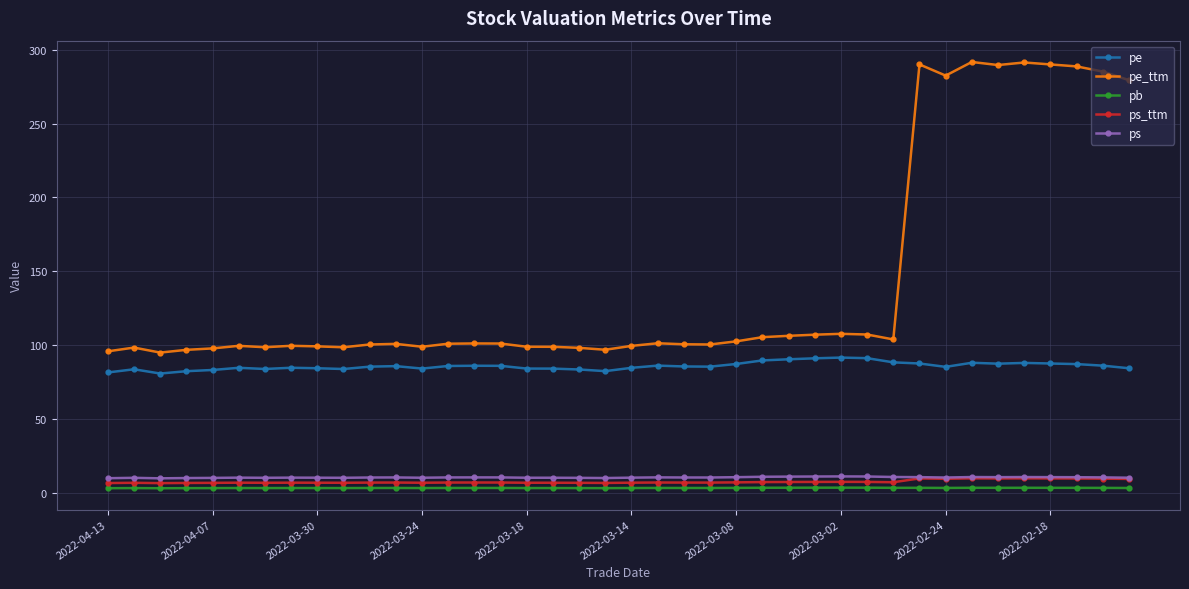

True or false: pe and ps_ttm intersect in this chart.

False